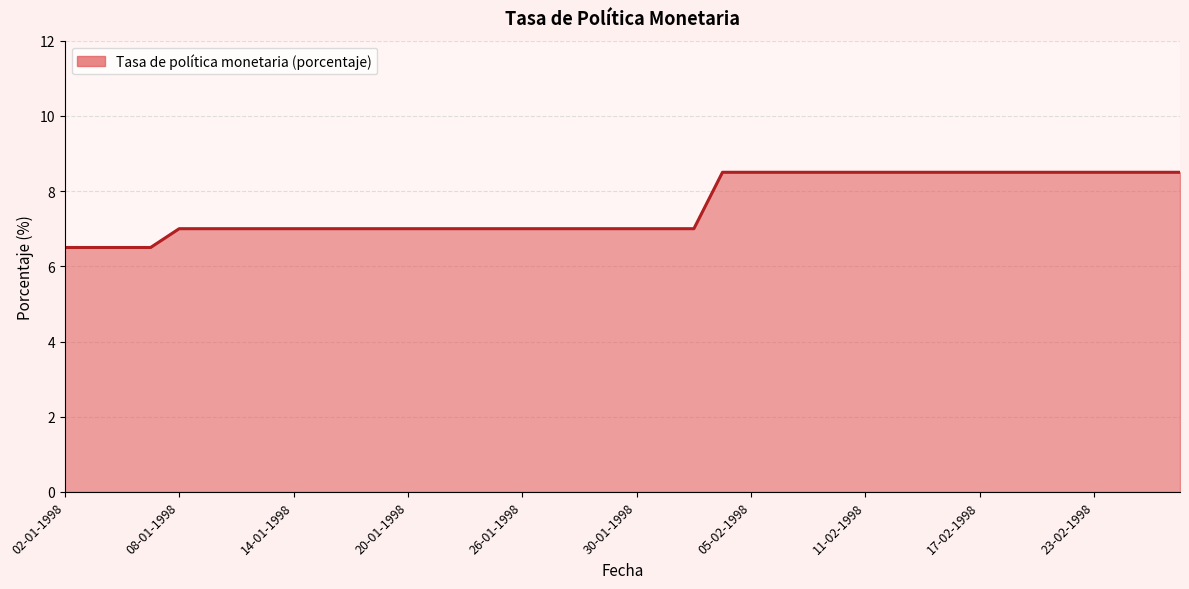

What is the maximum value shown in the chart?

8.5